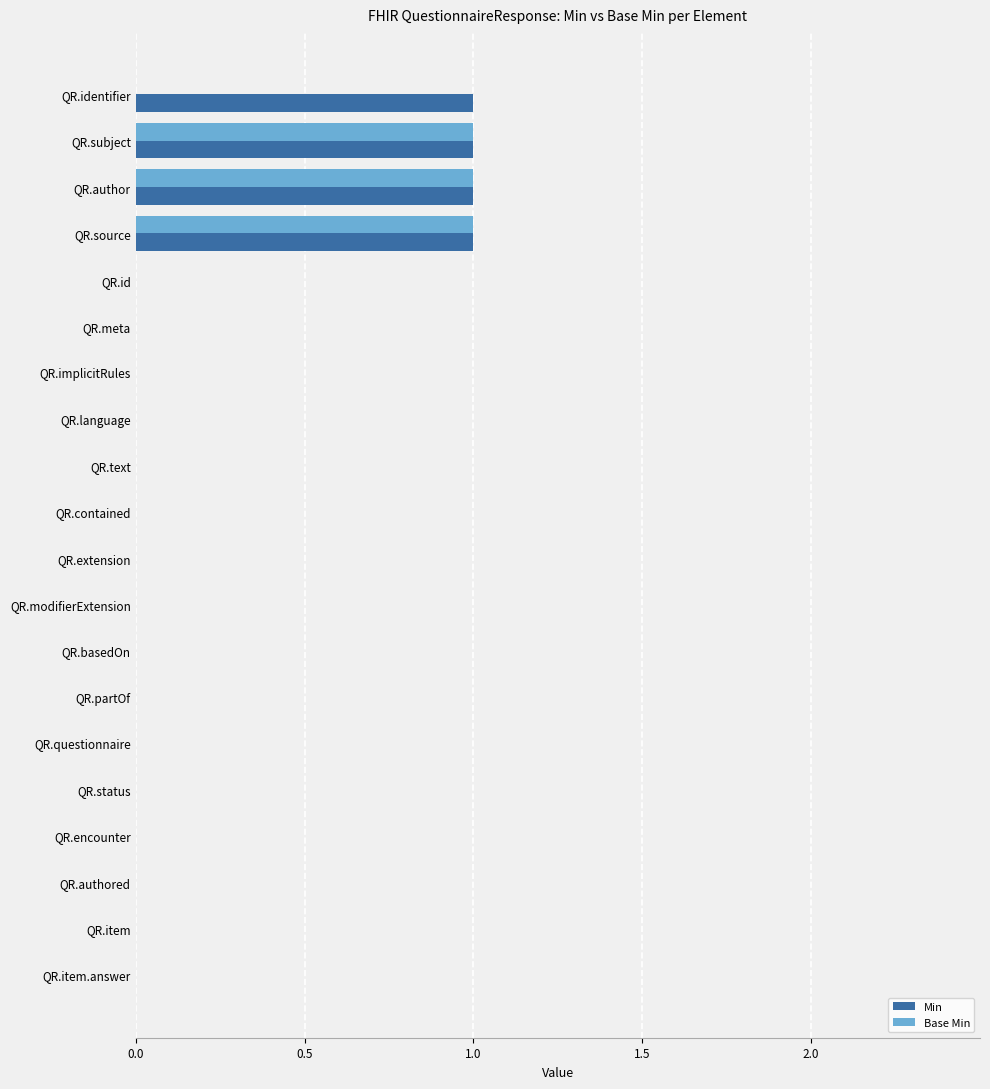

Is it true that Min equals 1 at QR.implicitRules?

False